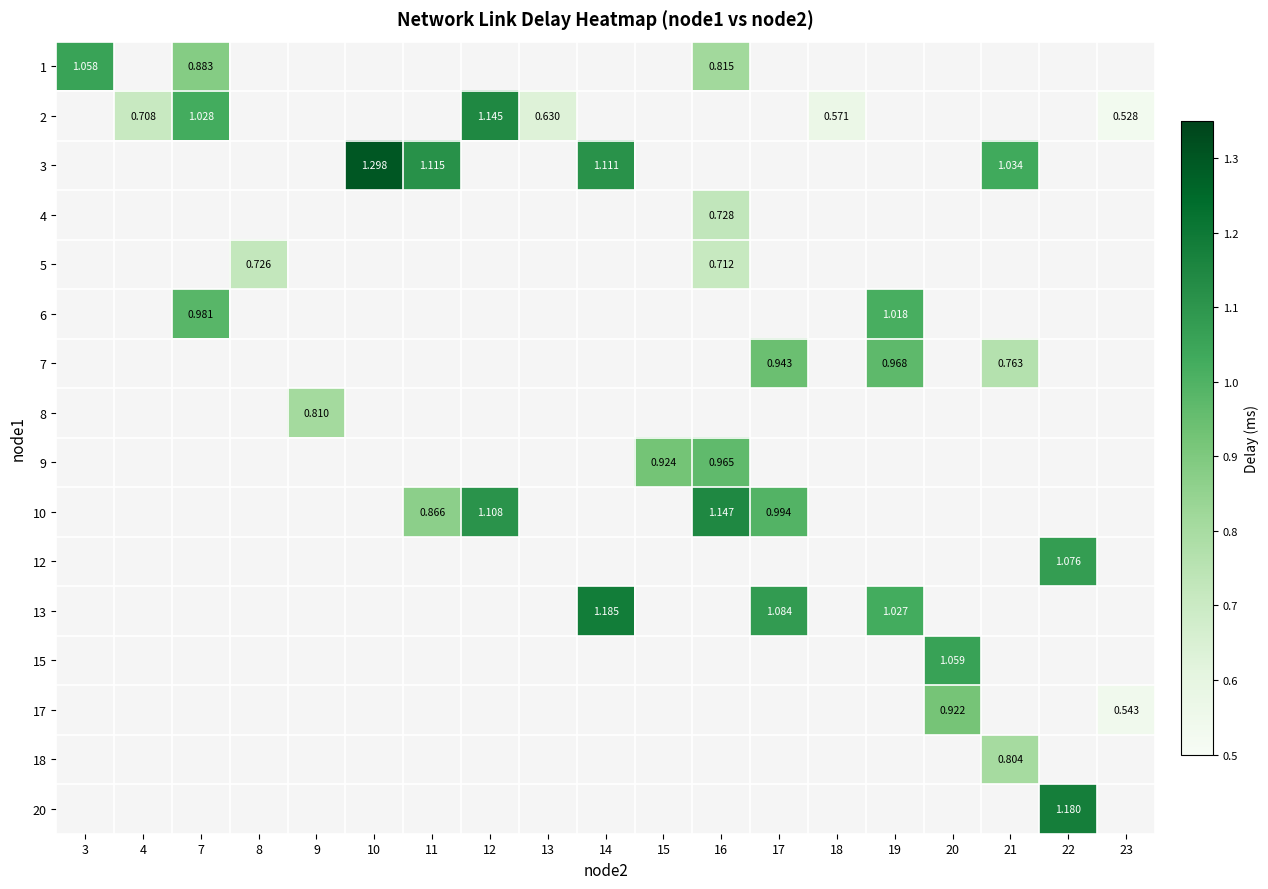

What is the maximum value shown in the chart?

1.3